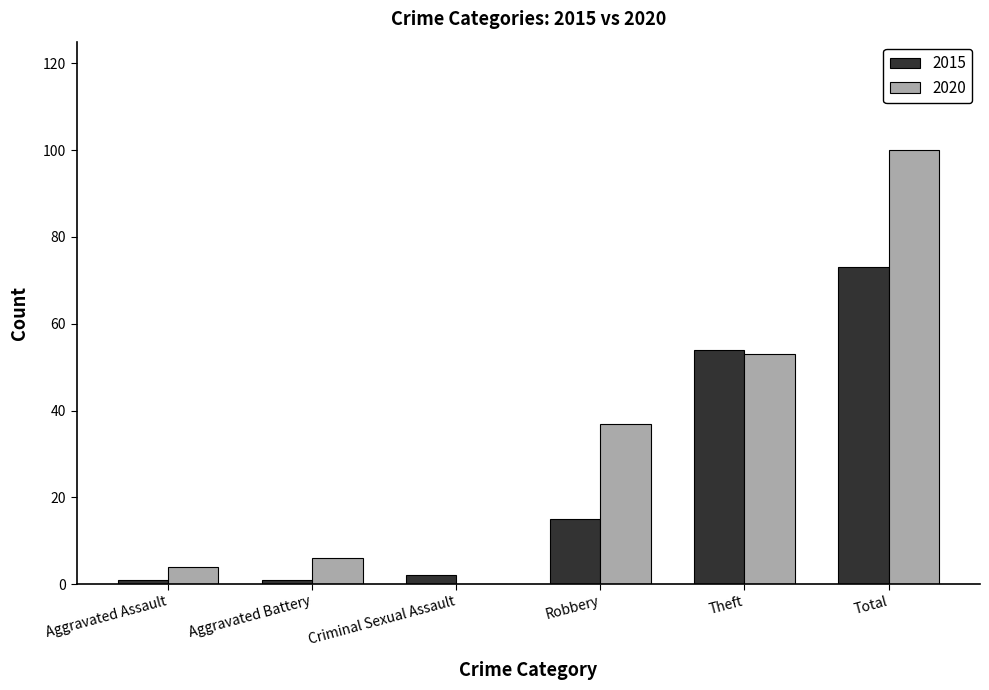

What is the average value of the 2015 series?

24